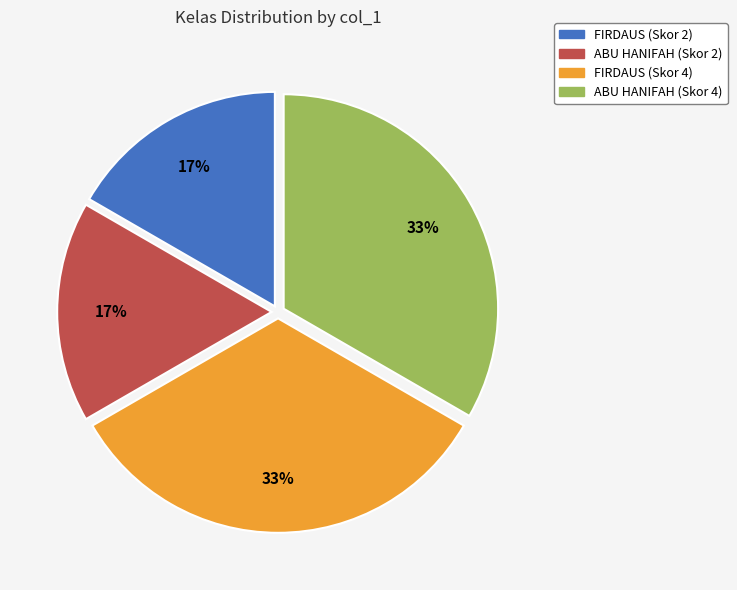

To the nearest percent, what is the average slice percentage?

25%